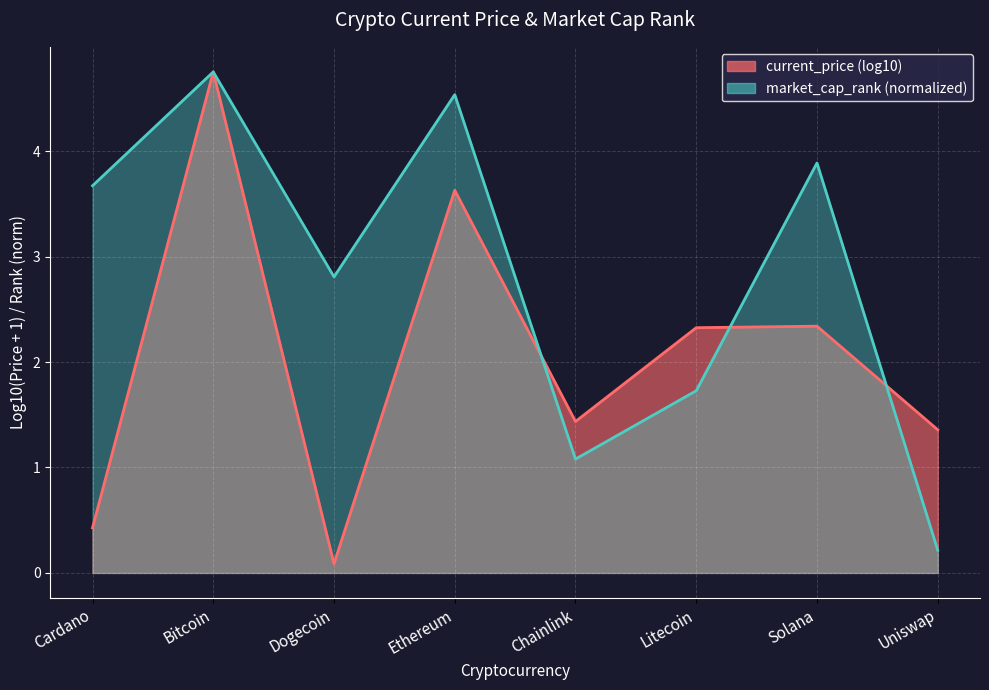

How many interior local peaks (higher than both neighbors) does the data have?

3